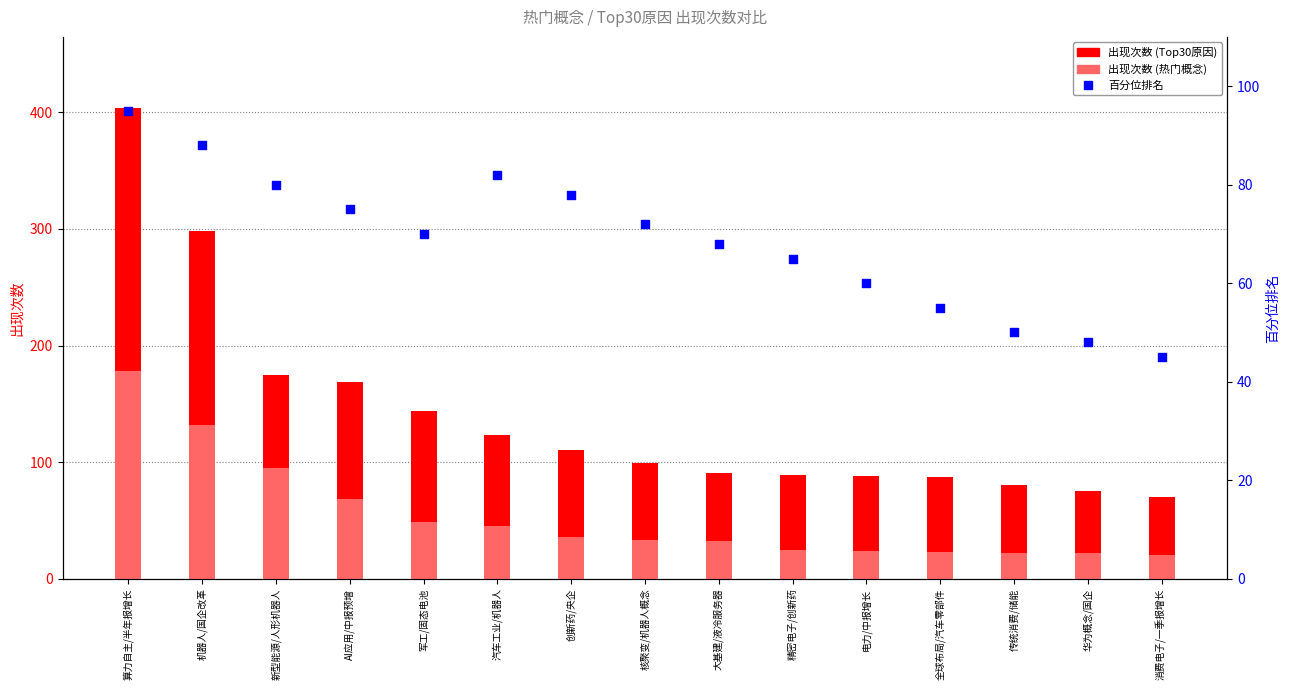

What are all the series names shown in the legend?

出现次数 (Top30原因), 出现次数 (热门概念), 百分位排名